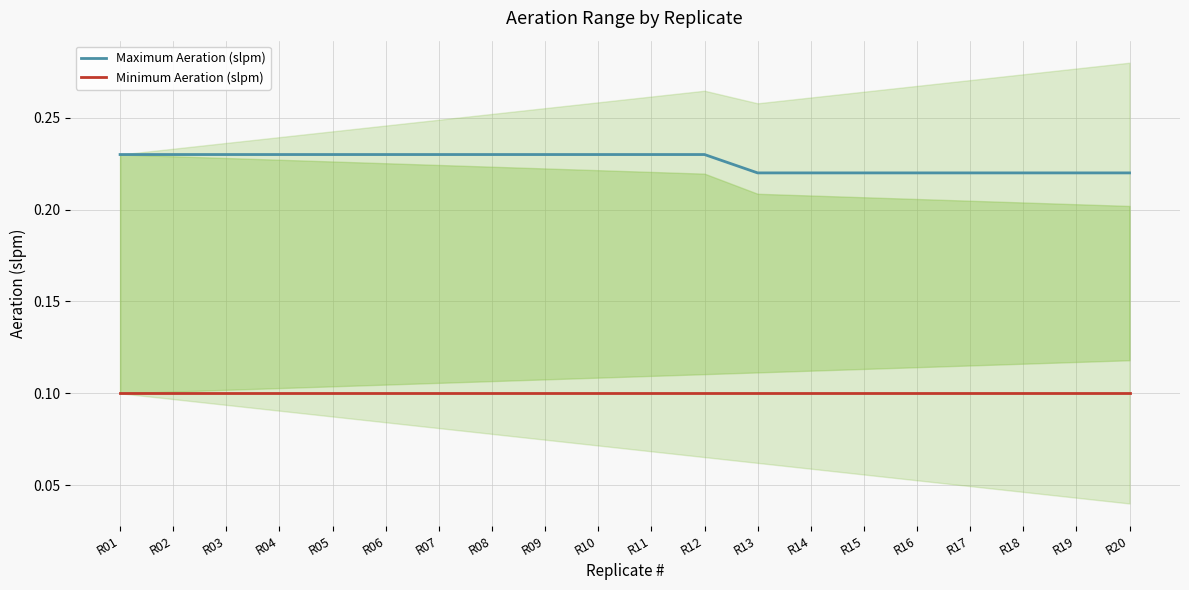

Reading left to right, transcribe all the data shown in this chart.

Maximum Aeration (slpm): R01=0.2	R02=0.2	R03=0.2	R04=0.2	R05=0.2	R06=0.2	R07=0.2	R08=0.2	R09=0.2	R10=0.2	R11=0.2	R12=0.2	R13=0.2	R14=0.2	R15=0.2	R16=0.2	R17=0.2	R18=0.2	R19=0.2	R20=0.2
Minimum Aeration (slpm): R01=0.1	R02=0.1	R03=0.1	R04=0.1	R05=0.1	R06=0.1	R07=0.1	R08=0.1	R09=0.1	R10=0.1	R11=0.1	R12=0.1	R13=0.1	R14=0.1	R15=0.1	R16=0.1	R17=0.1	R18=0.1	R19=0.1	R20=0.1